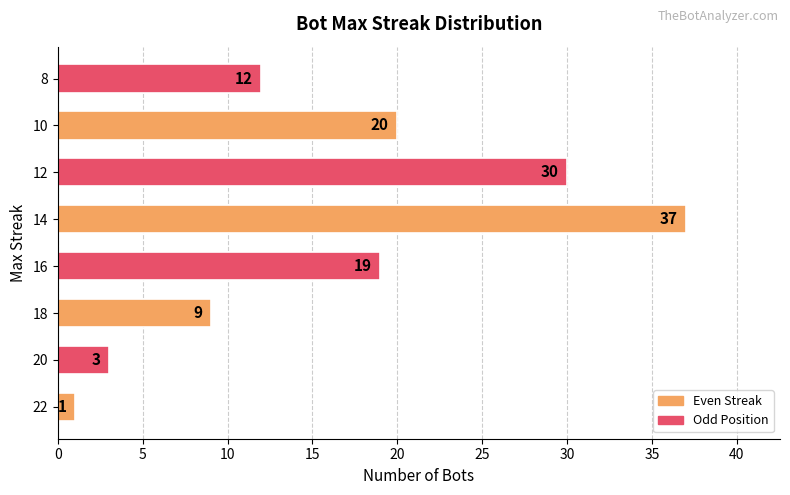

What is the sum of all values?

131